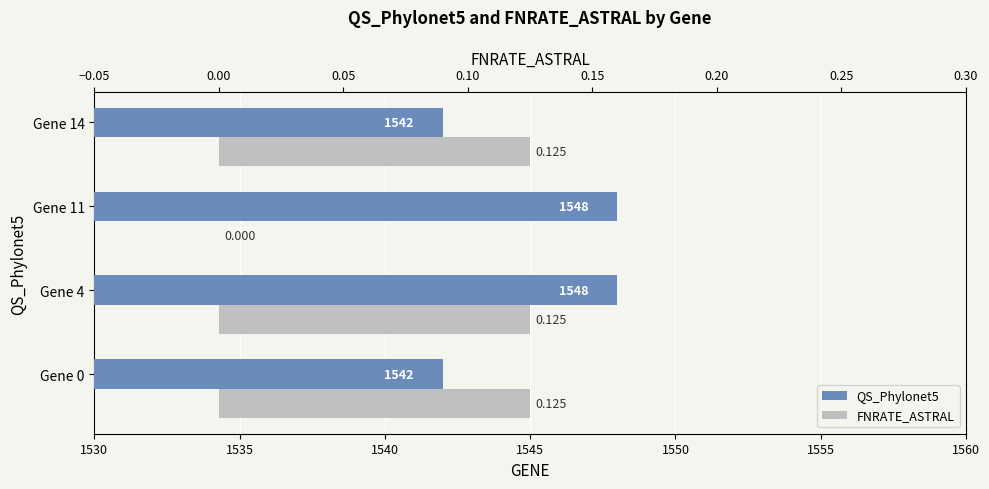

What value does the QS_Phylonet5 series have at Gene 11?

1548.0